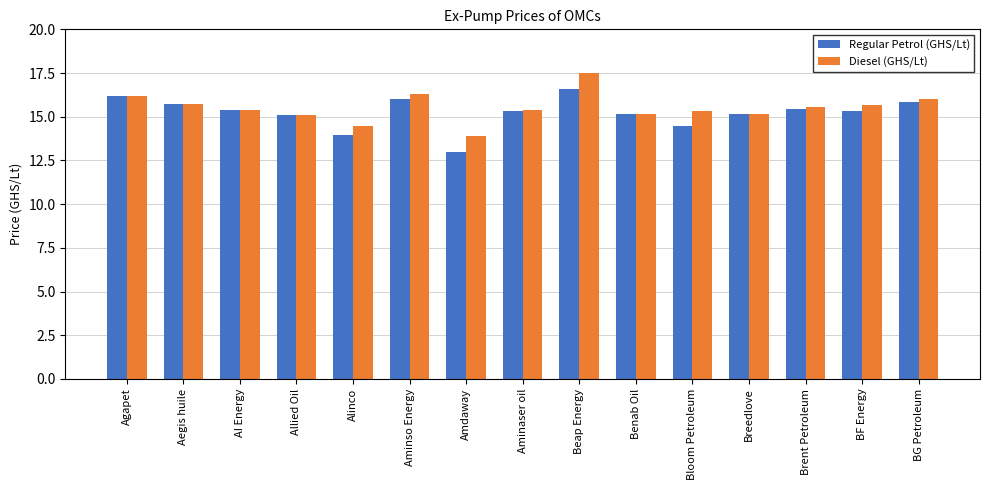

What is the minimum value for Diesel (GHS/Lt)?

13.9